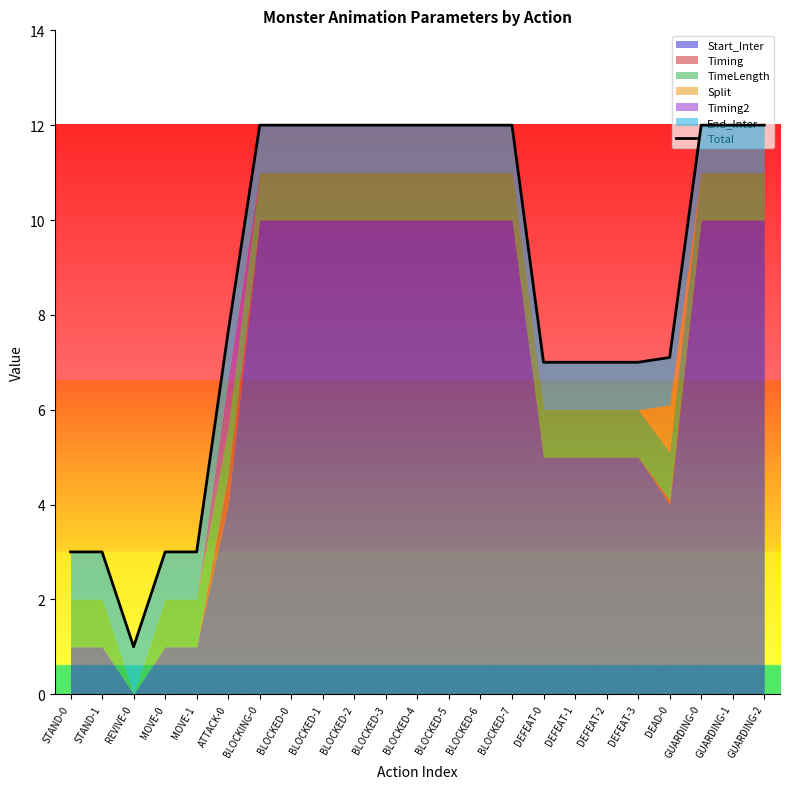

True or false: the data has more than 2 interior local peaks.

False